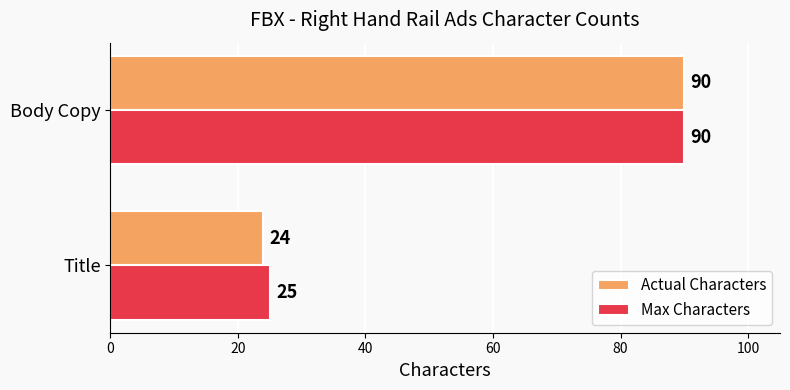

What is the maximum value shown in the chart?

90